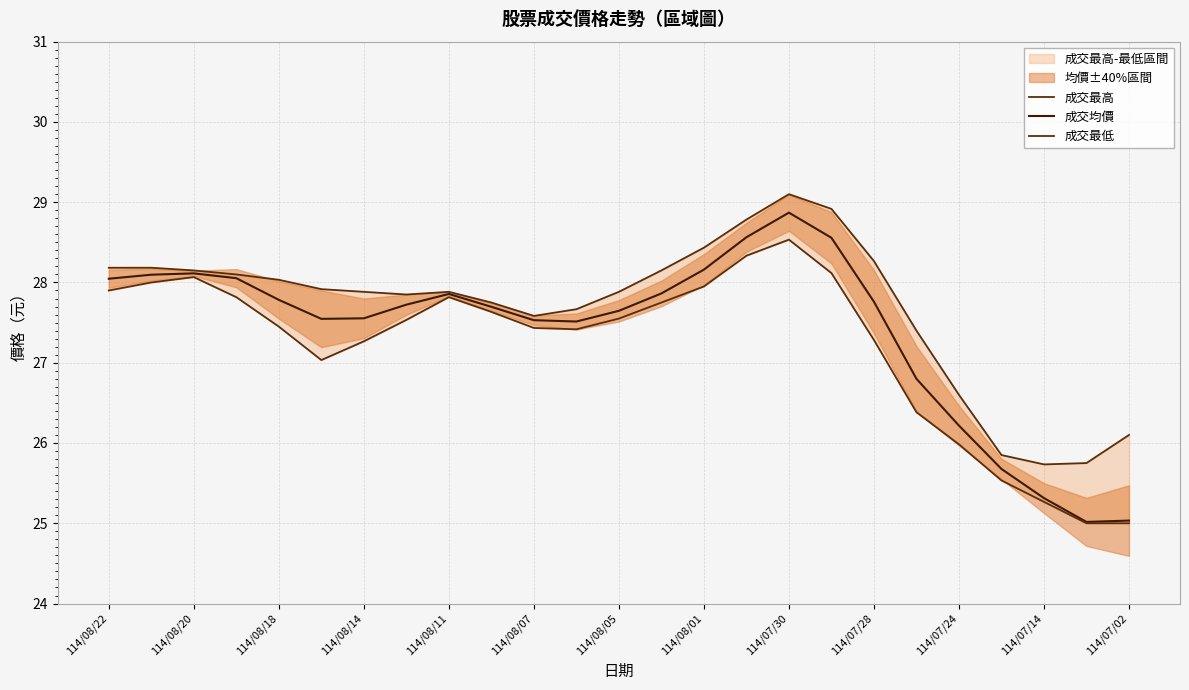

The value of 成交均價 at 114/08/14 is 42.2. True or false?

False